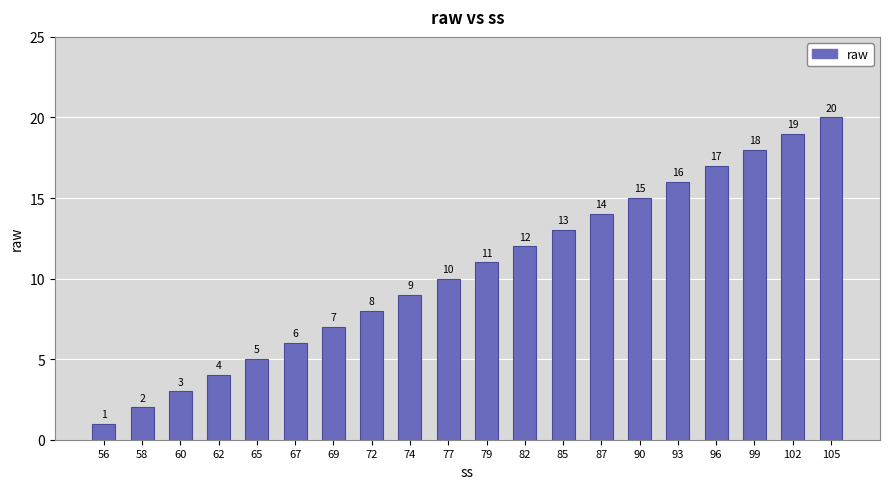

The chart shows a value of 8 at 96. True or false?

False